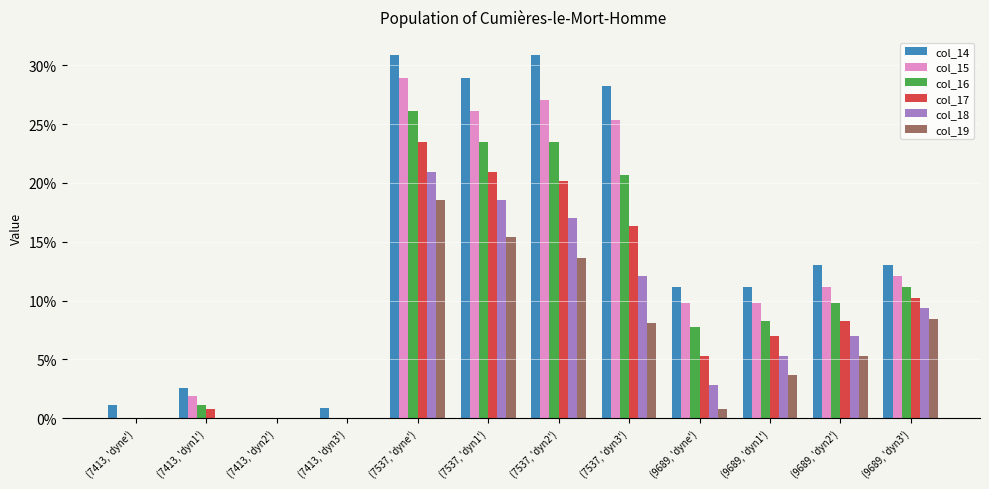

Between (7537, 'dyn2') and (9689, 'dyn3'), which series saw the biggest shift?

col_14